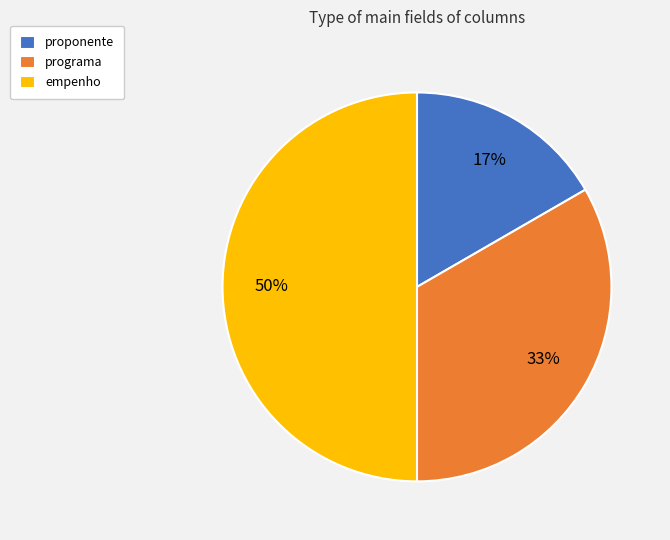

How many slices are in this pie chart?

3